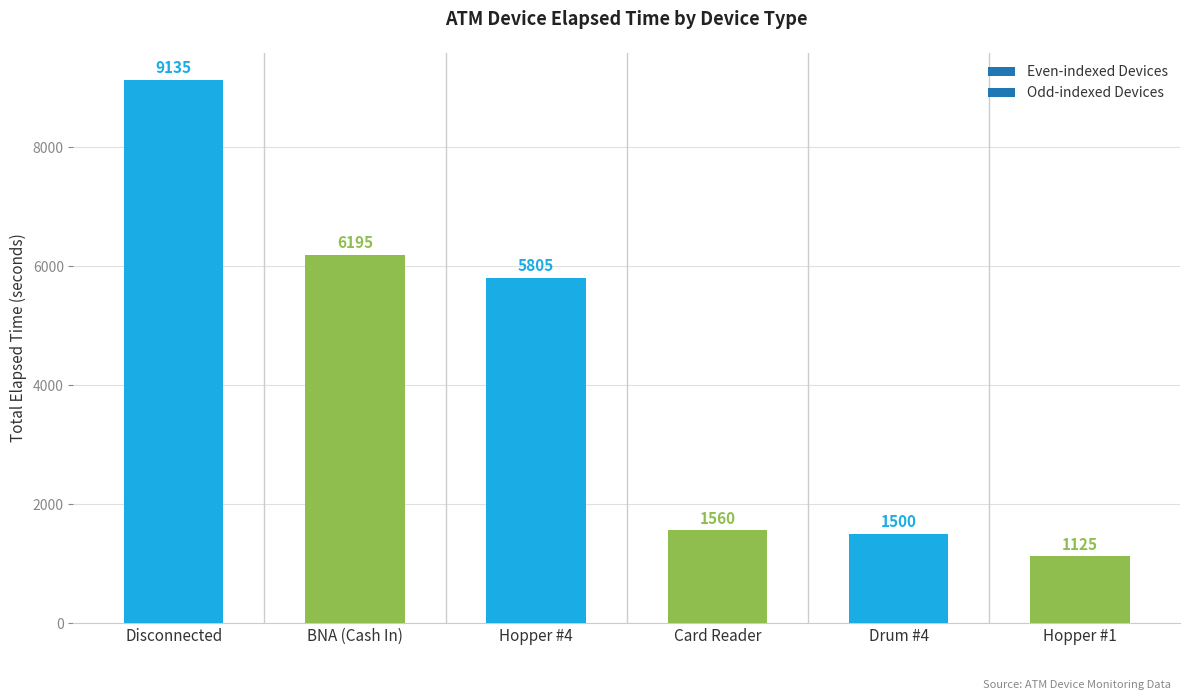

What is the label of the 4th bar from the right?

Hopper #4